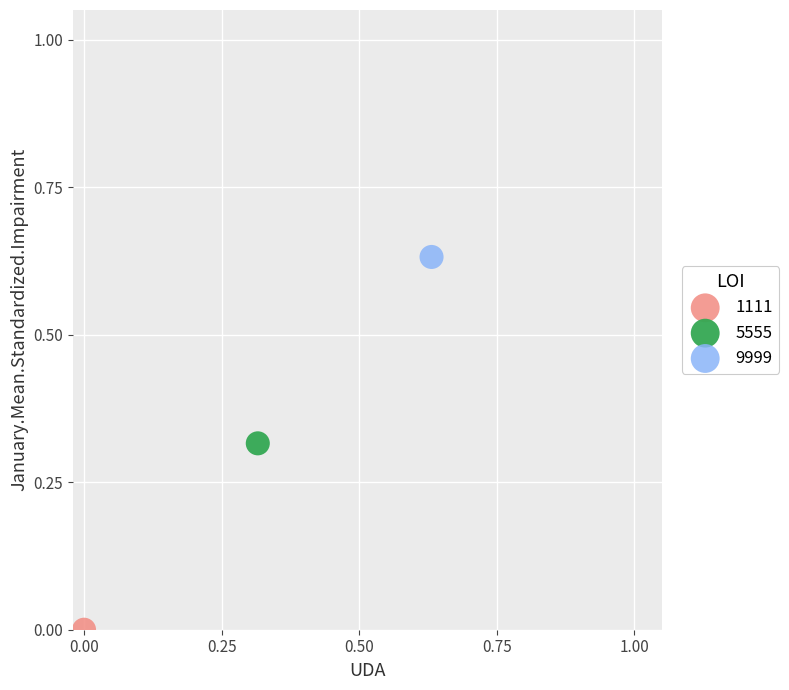

Which series contains the highest Y value?

9999